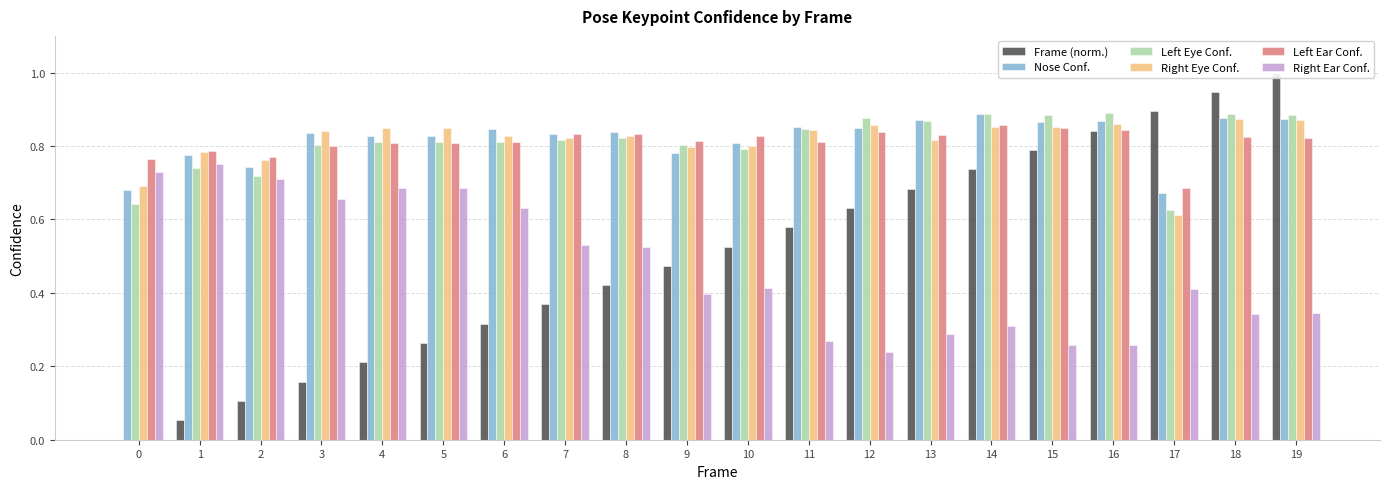

At how many categories does at least one series exceed 0?

20